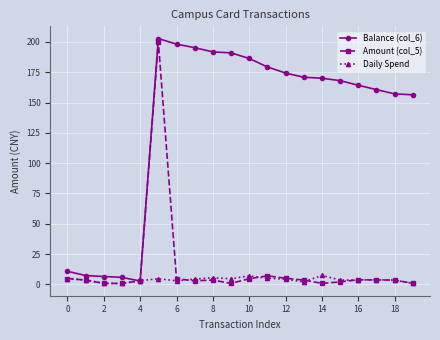

True or false: Amount (col_5) has more than 0 points higher than both neighbors.

True